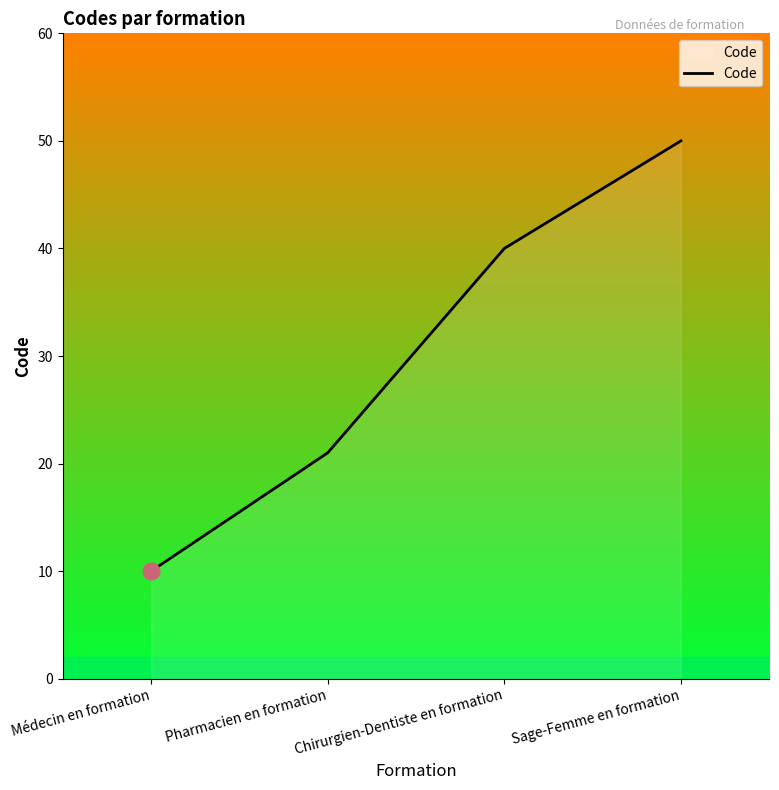

How many categories are shown in the chart?

4